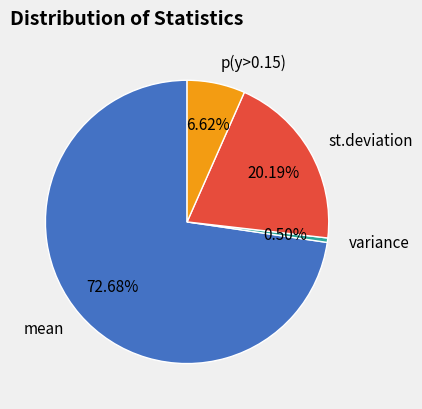

Which has a higher value, p(y>0.15) or mean?

mean